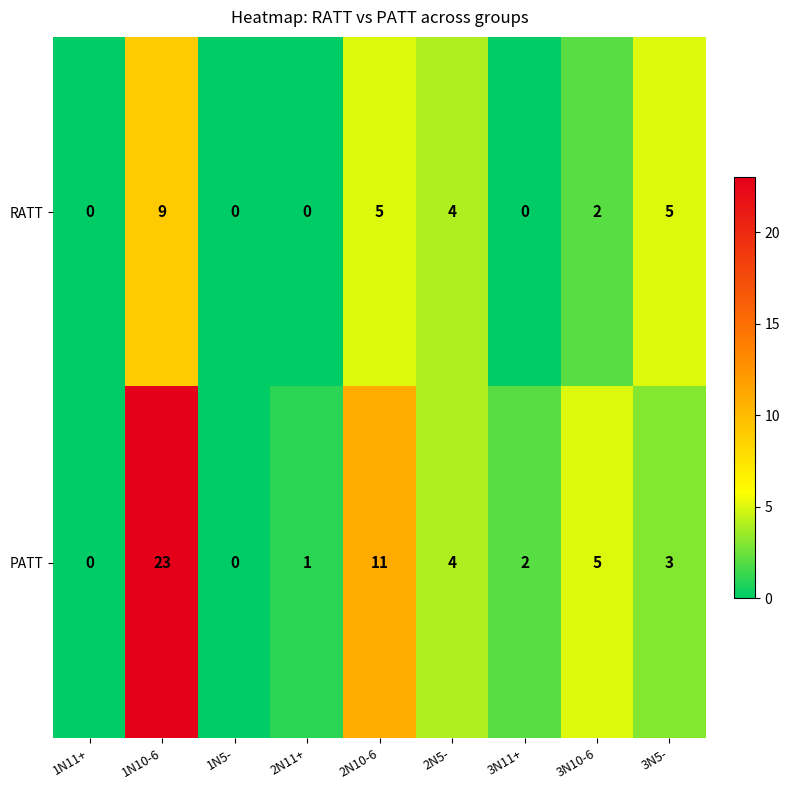

List the series in order of their peak value, lowest first.

RATT, PATT